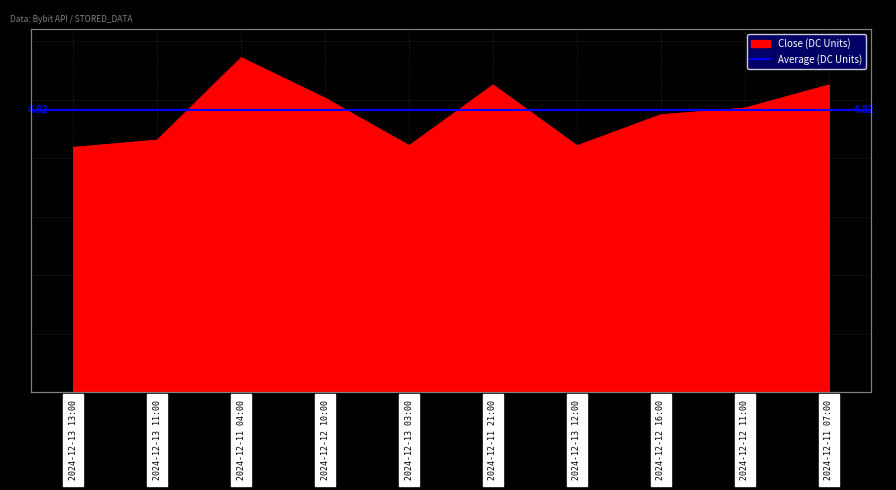

What position from the right is 2024-12-13 11:00?

9